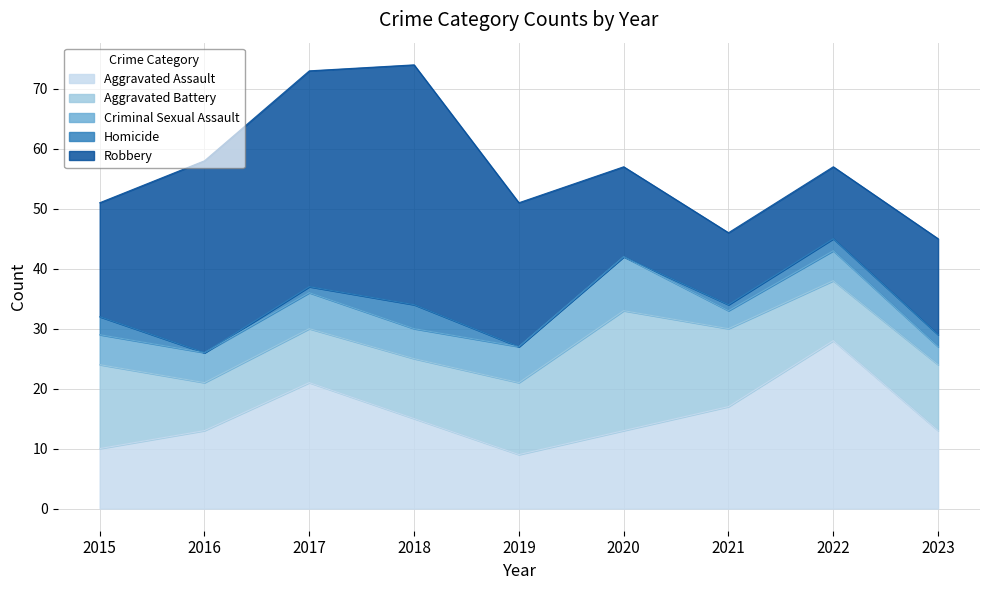

The Criminal Sexual Assault series shows 9 at 2019. True or false?

False